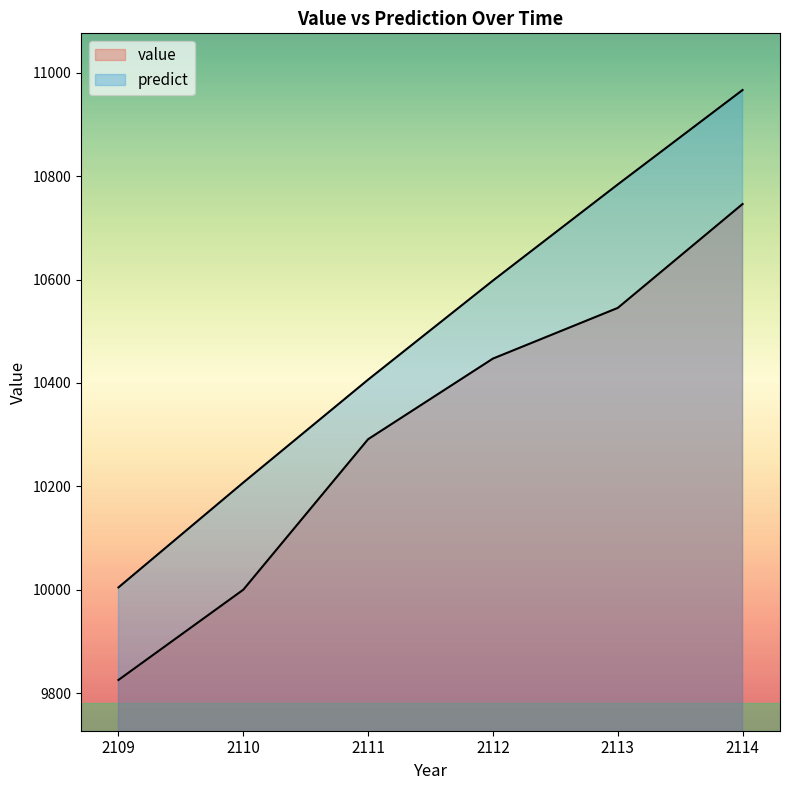

Rank the categories by predict value from lowest to highest.

2109, 2110, 2111, 2112, 2113, 2114